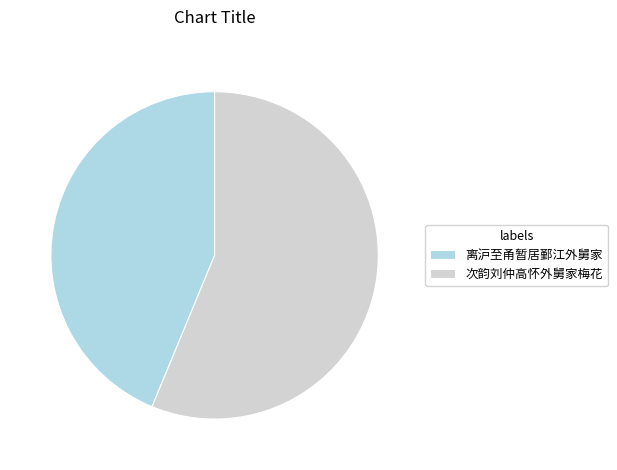

Is it true that 次韵刘仲高怀外舅家梅花 is 56% of the pie?

True